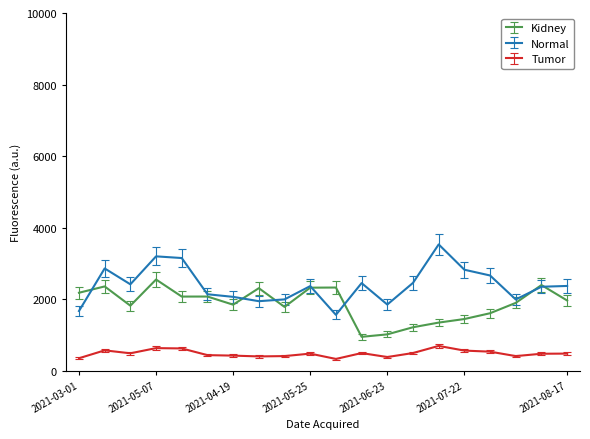

Which series has the largest total across all categories?

Normal